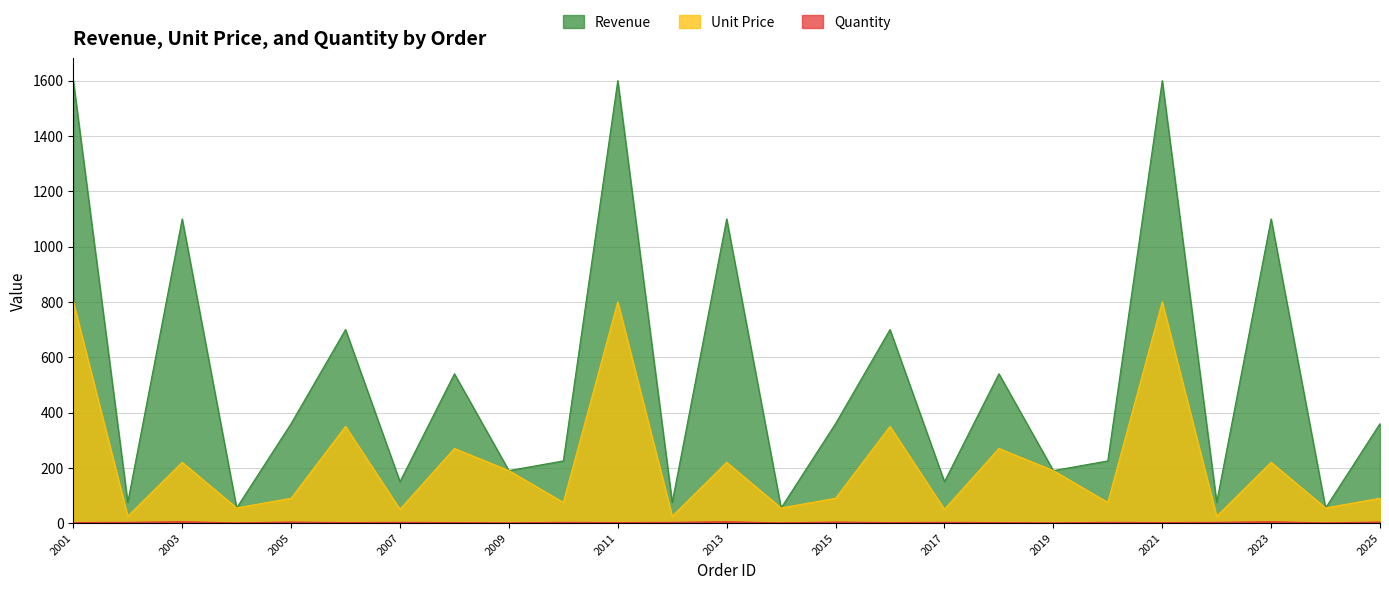

True or false: Unit Price and Quantity intersect in this chart.

False